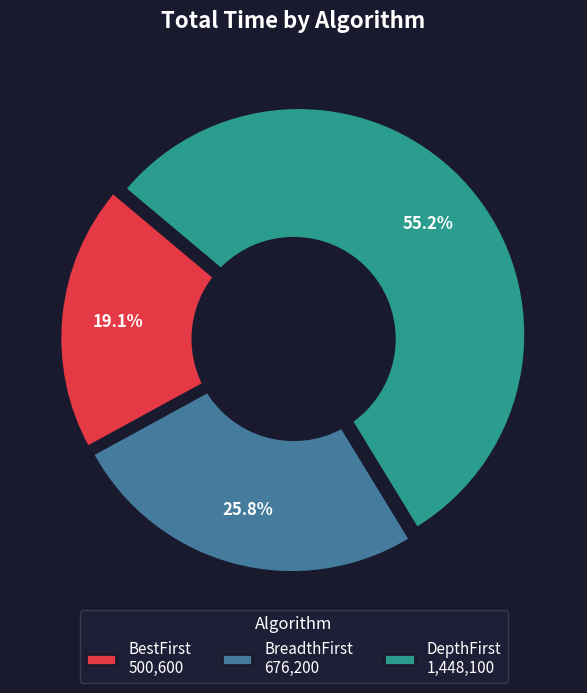

Count the number of slices in the pie.

8